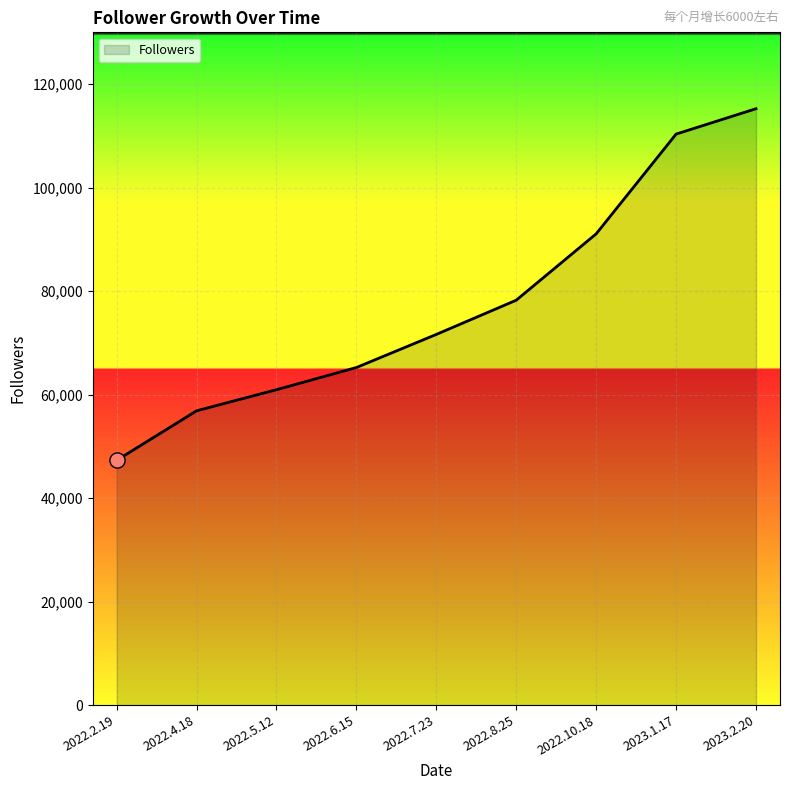

What is the ratio of the value at 2022.8.25 to the value at 2022.6.15?

1.2